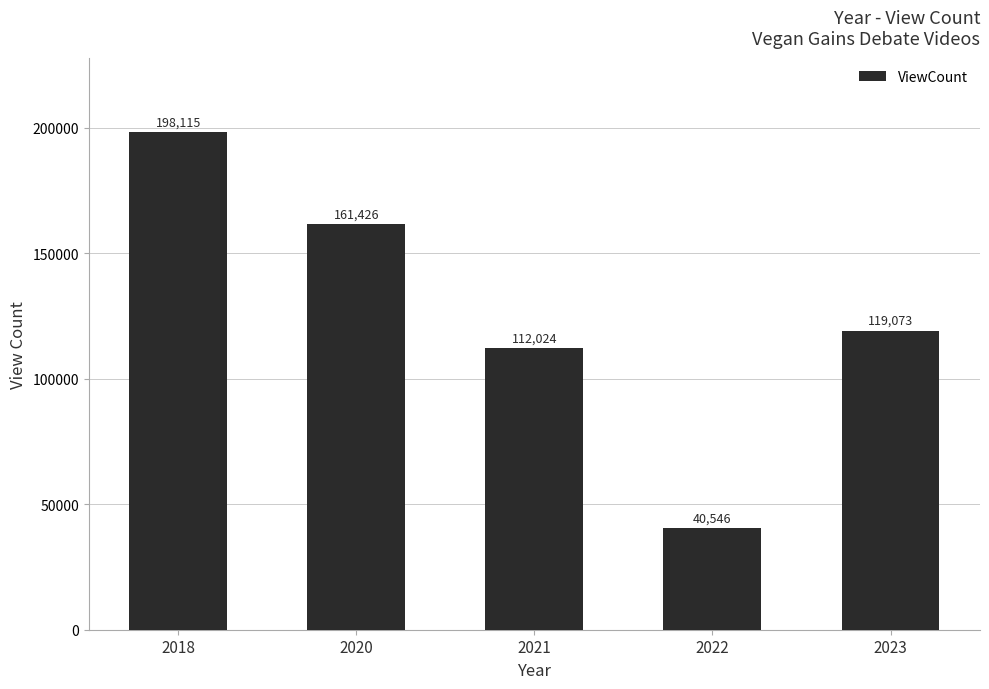

What is the sum of all values?

631184